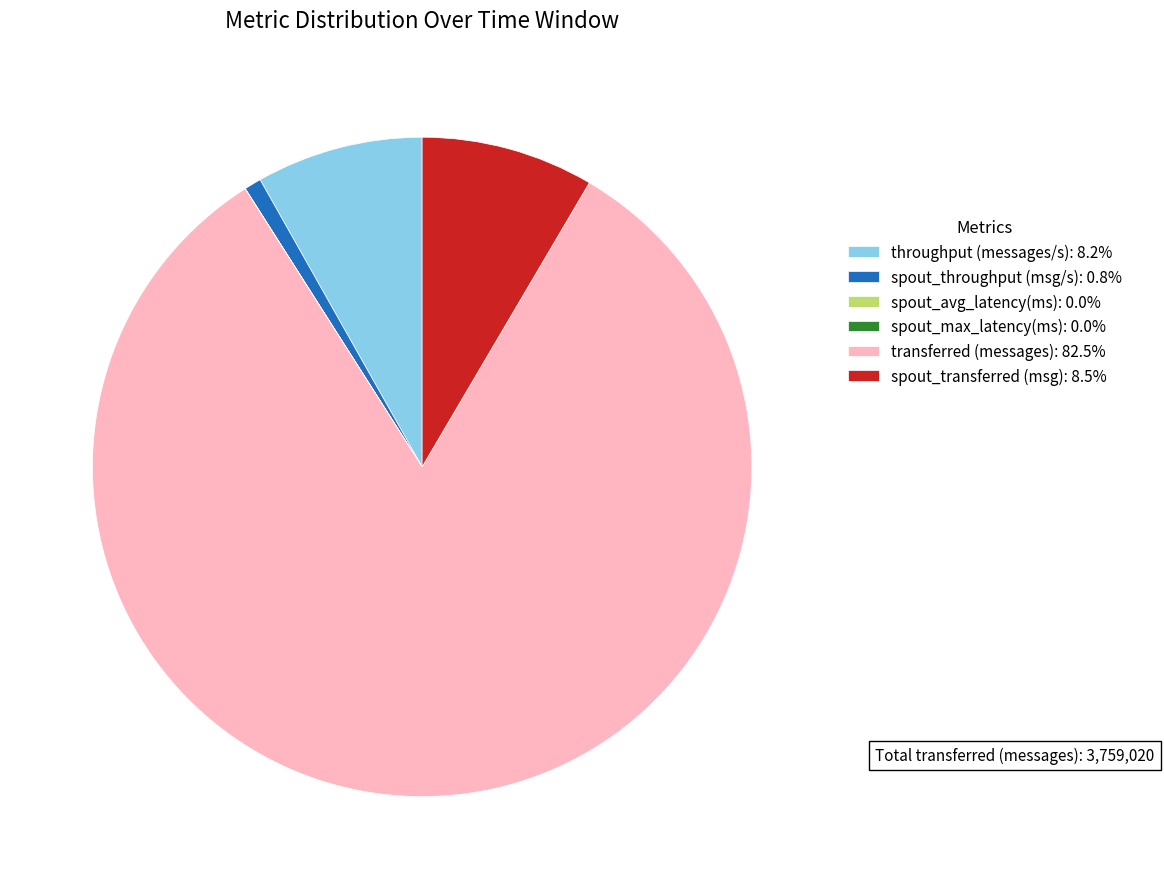

Approximately how many times larger is the value at spout_transferred (msg): 8.5% compared to throughput (messages/s): 8.2%?

1.0